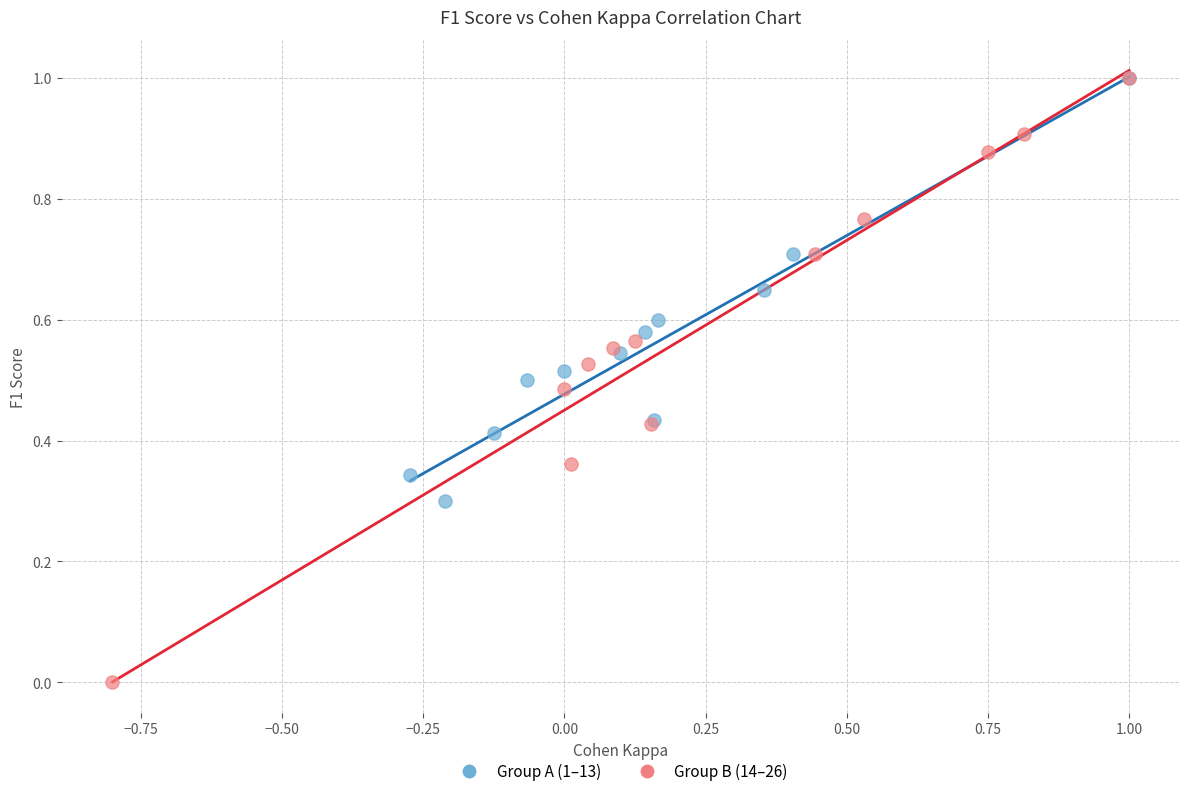

Which series has the widest spread of Y values?

Group B (14–26)